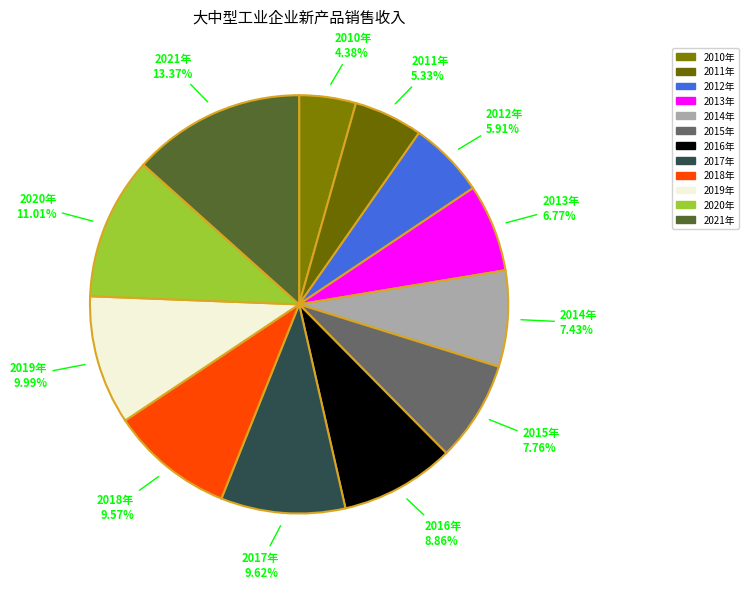

Which category has the biggest portion of the pie?

2021年